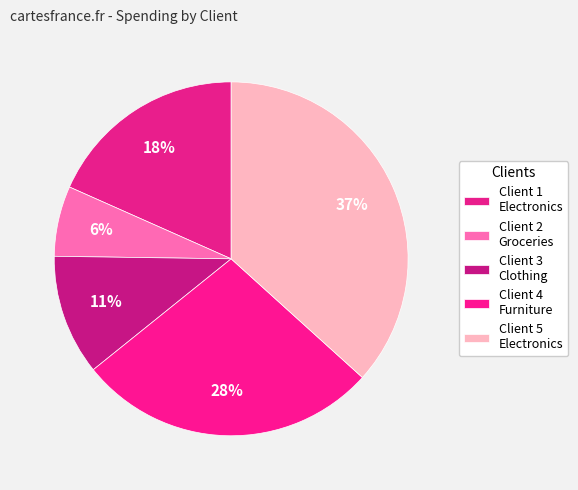

How many segments does this pie chart have?

5